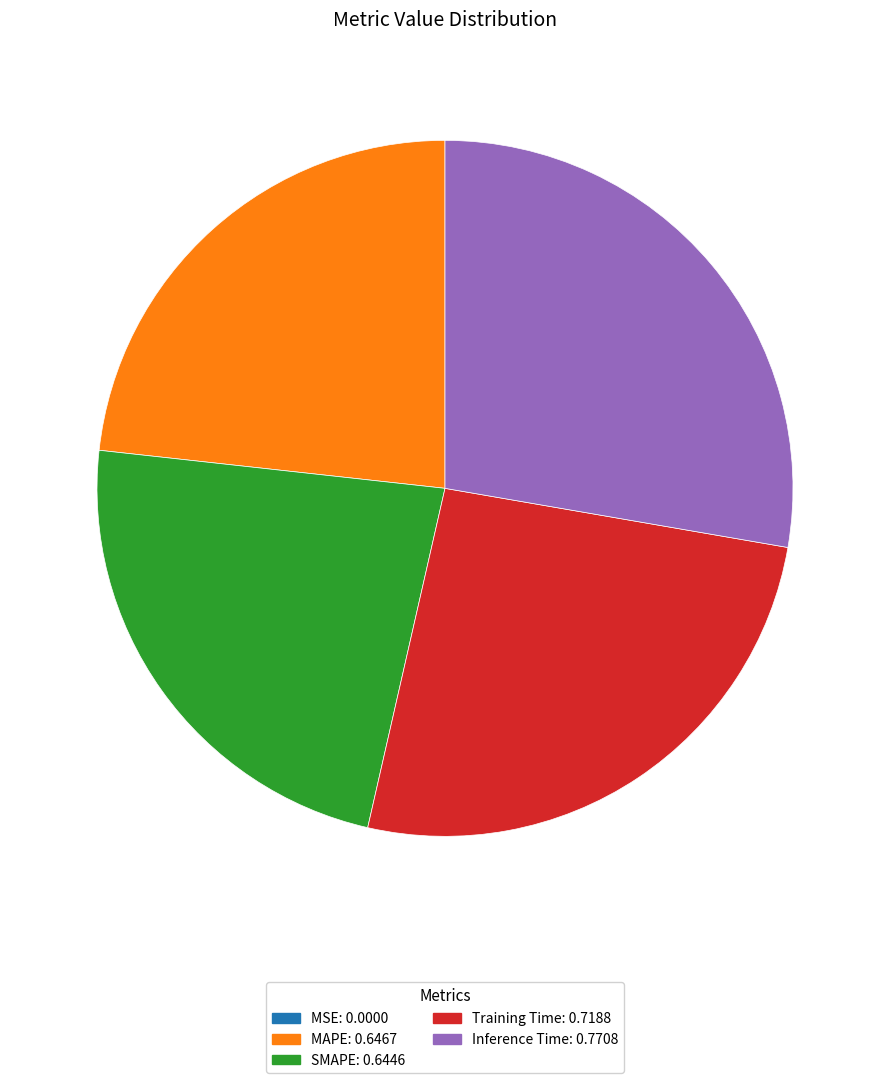

True or false: SMAPE accounts for 14% of the total.

False